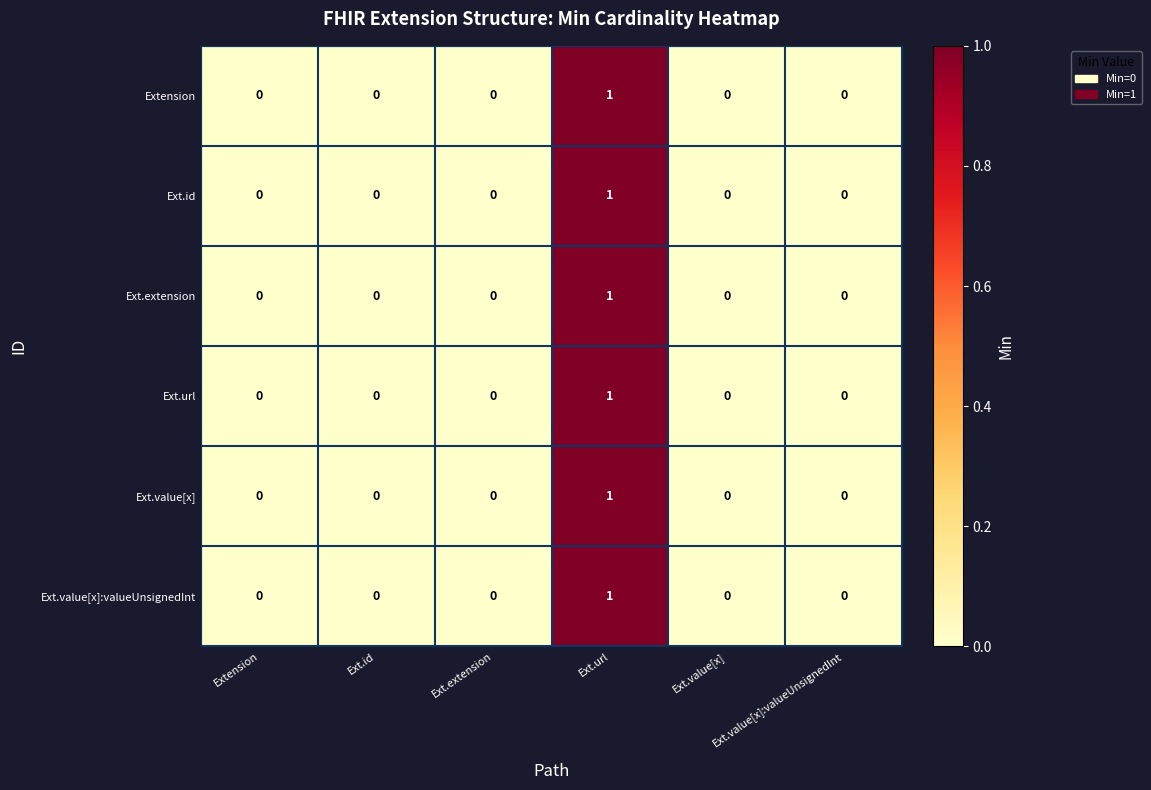

At which category is the sum across all series the highest?

Ext.url